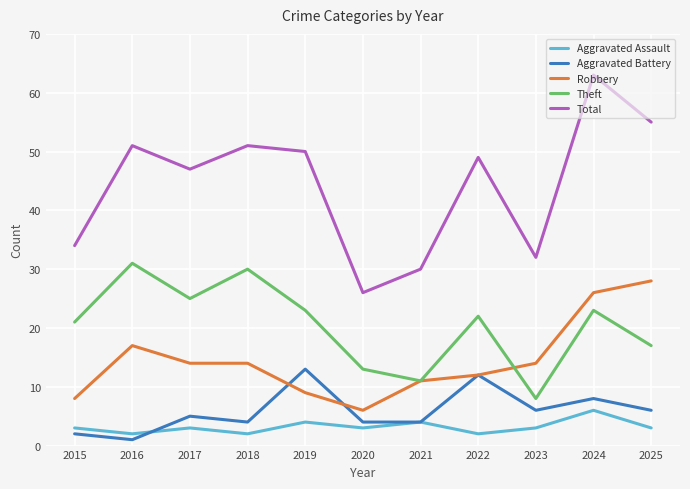

Reading right to left, transcribe all the data shown in this chart.

Aggravated Assault: 3	6	3	2	4	3	4	2	3	2	3
Aggravated Battery: 6	8	6	12	4	4	13	4	5	1	2
Robbery: 28	26	14	12	11	6	9	14	14	17	8
Theft: 17	23	8	22	11	13	23	30	25	31	21
Total: 55	63	32	49	30	26	50	51	47	51	34